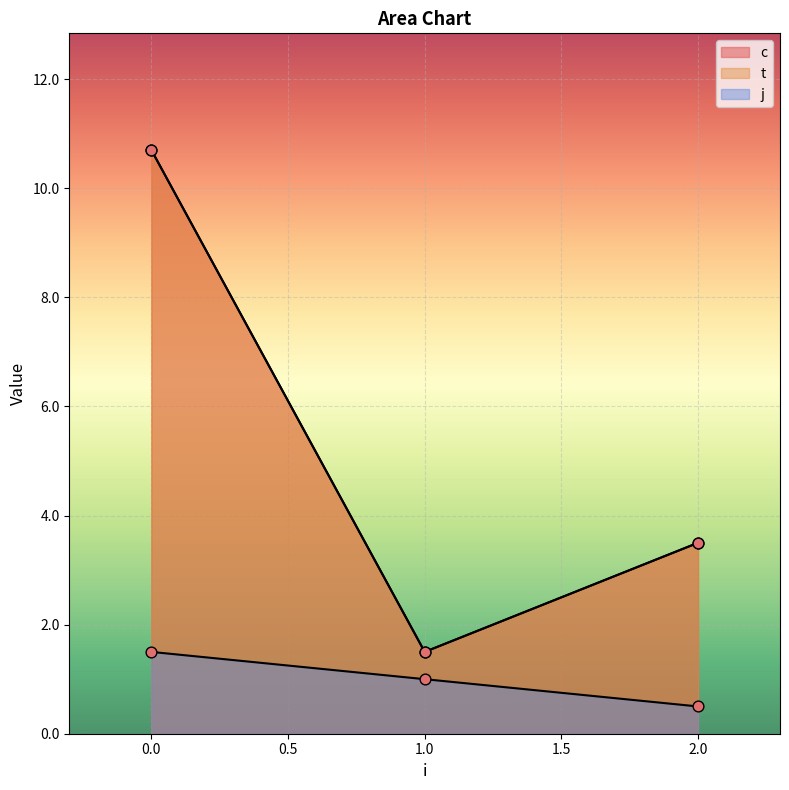

What are all the series names shown in the legend?

c, t, j